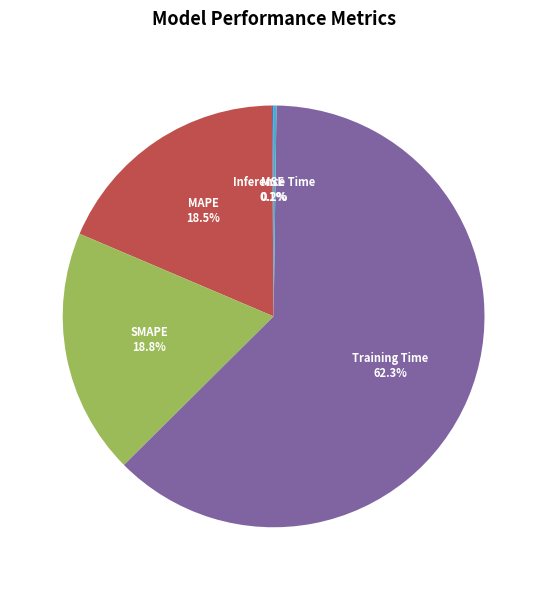

What percentage is the SMAPE slice, to the nearest percent?

19%